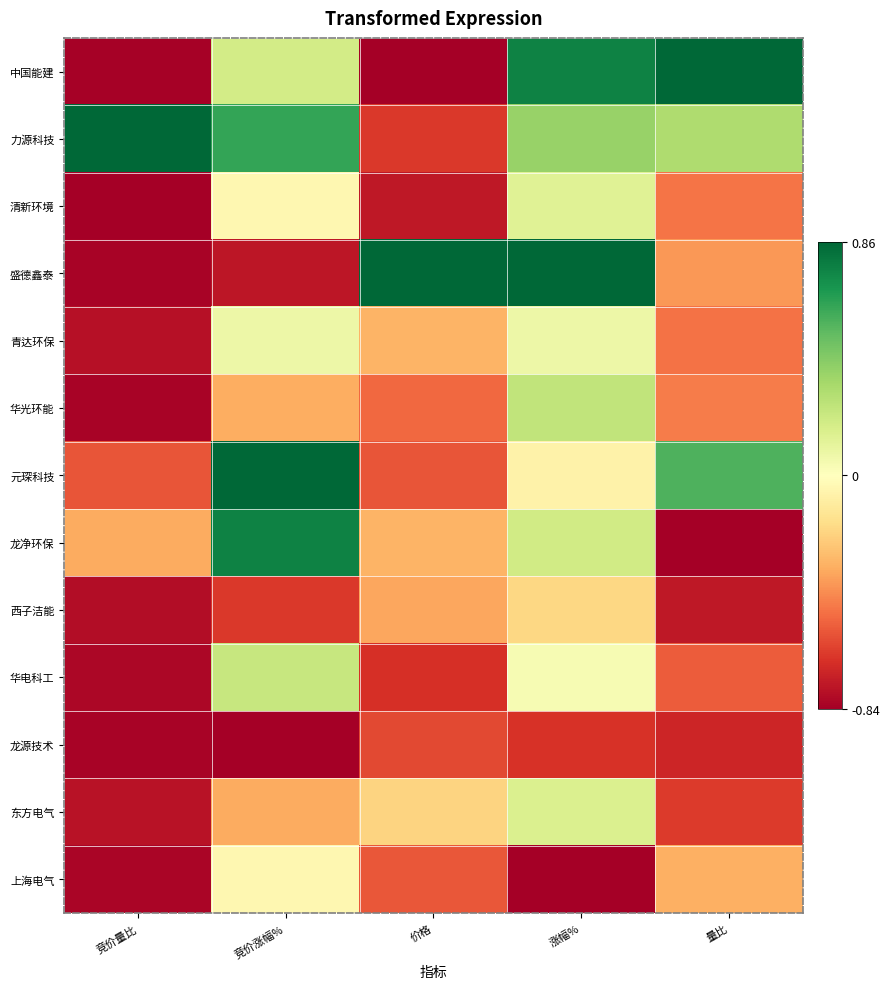

Rank the series at 竞价量比 from highest to lowest value.

力源科技, 龙净环保, 元琛科技, 东方电气, 青达环保, 西子洁能, 华电科工, 上海电气, 盛德鑫泰, 龙源技术, 华光环能, 中国能建, 清新环境